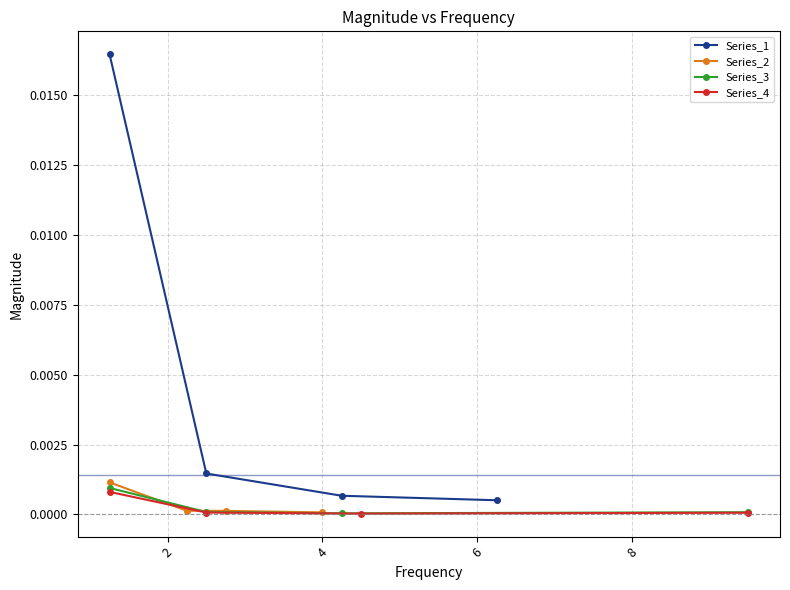

True or false: Series_2 has more than 2 interior local peaks.

False